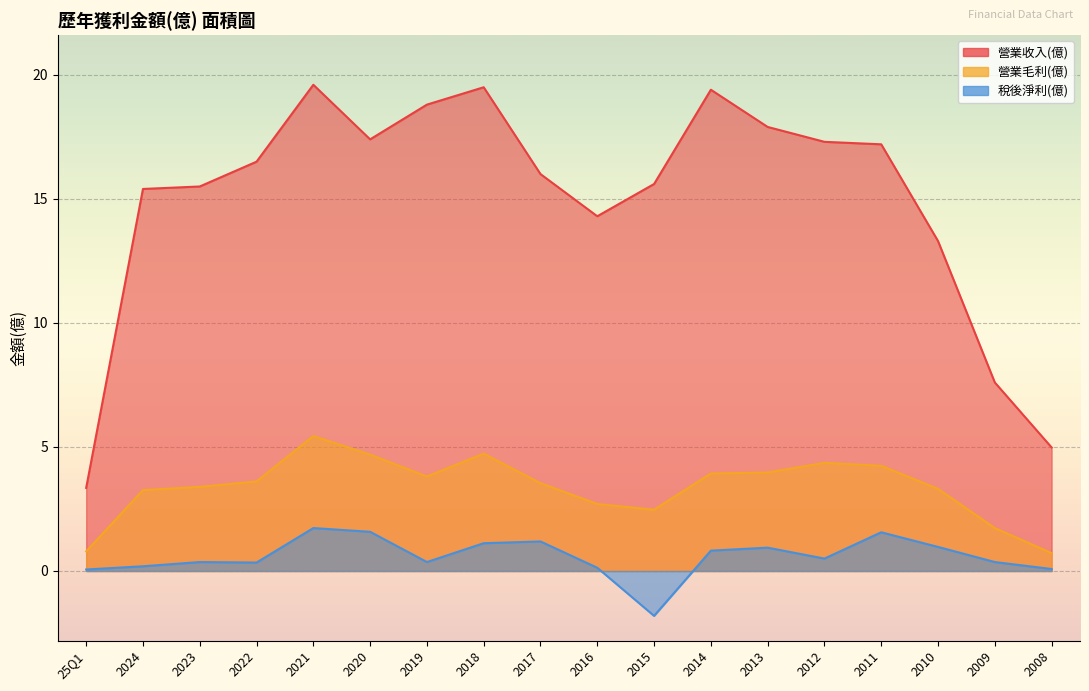

Is it true that 營業收入(億) equals 15.4 at 2024?

True